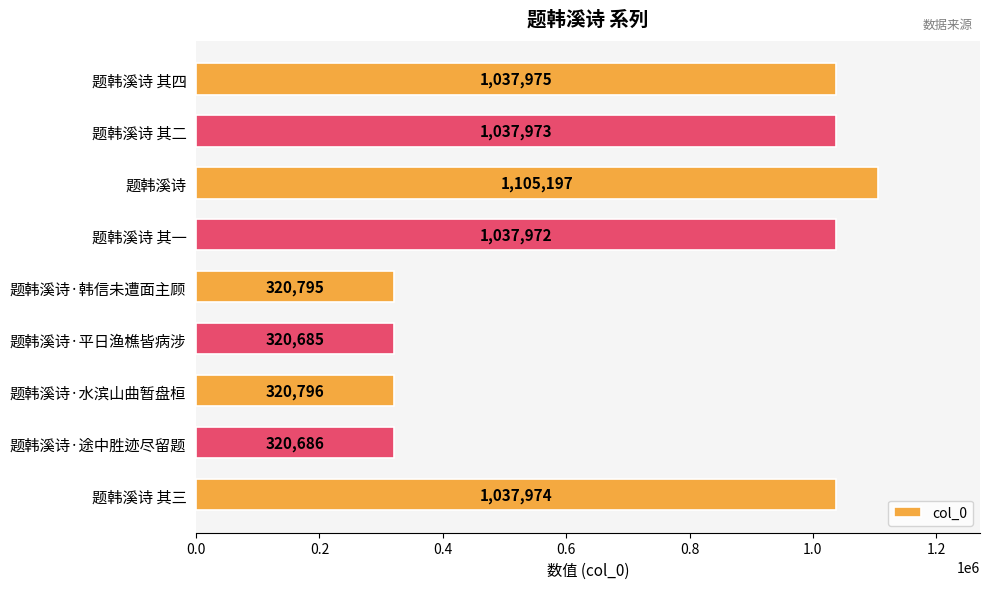

What is the sum of all values?

6540053